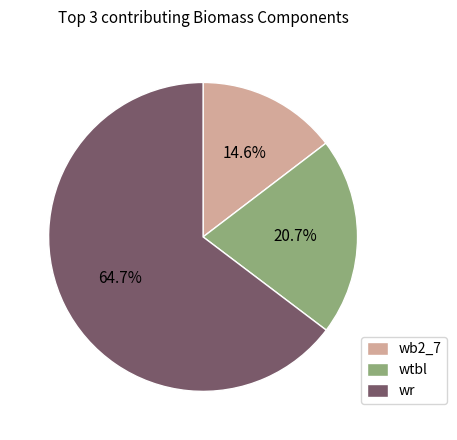

Which category accounts for the majority?

wr